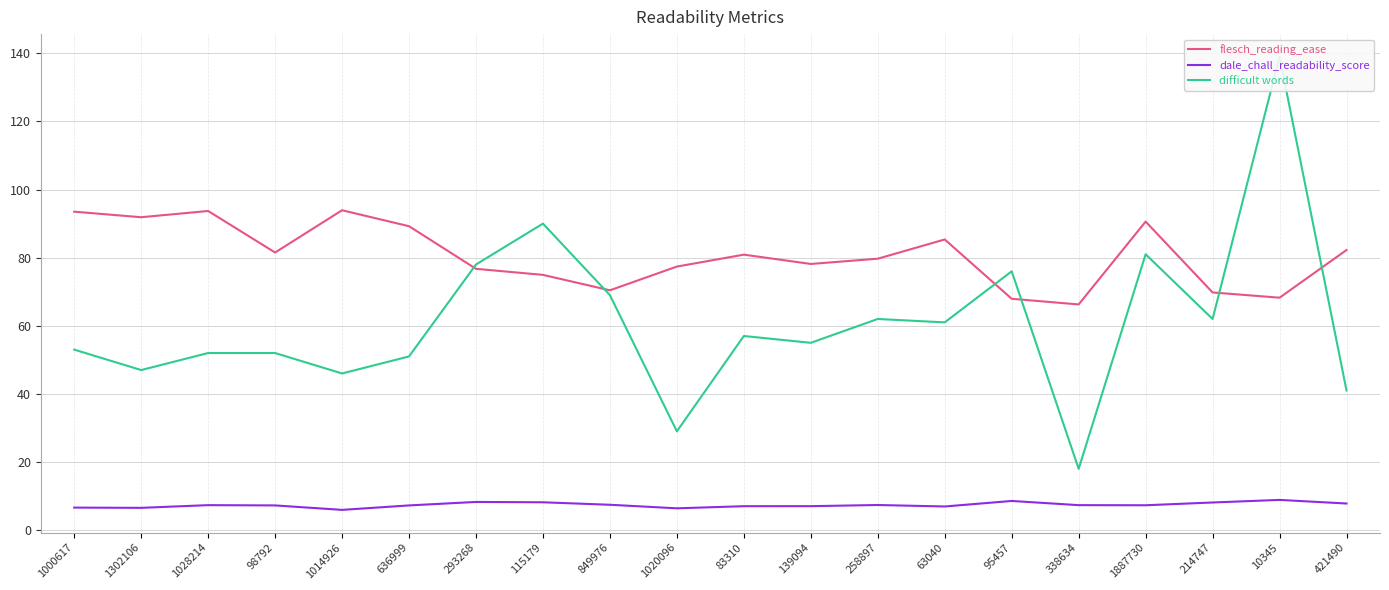

Is it true that dale_chall_readability_score equals 10.5 at 1887730?

False